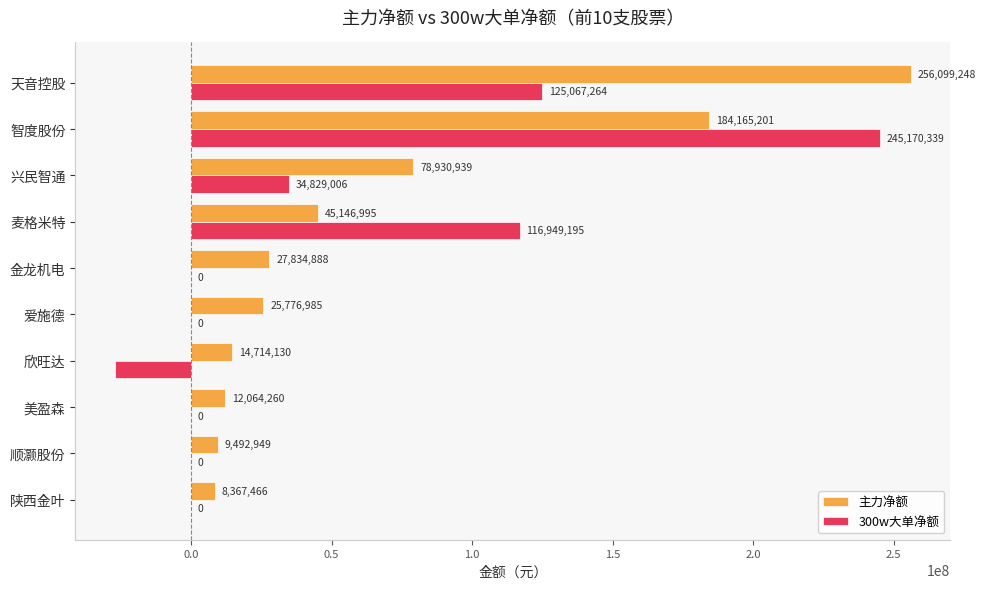

What value does the 主力净额 series have at 陕西金叶, to the nearest 50?

8367450